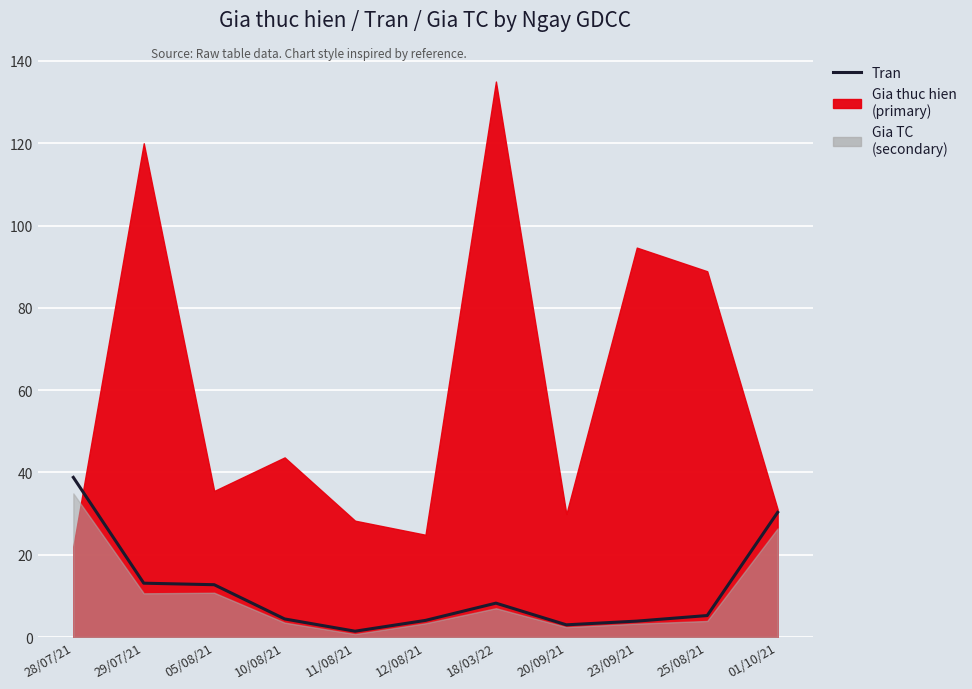

What is the sum of the values at 01/10/21 and 28/07/21?

69.1